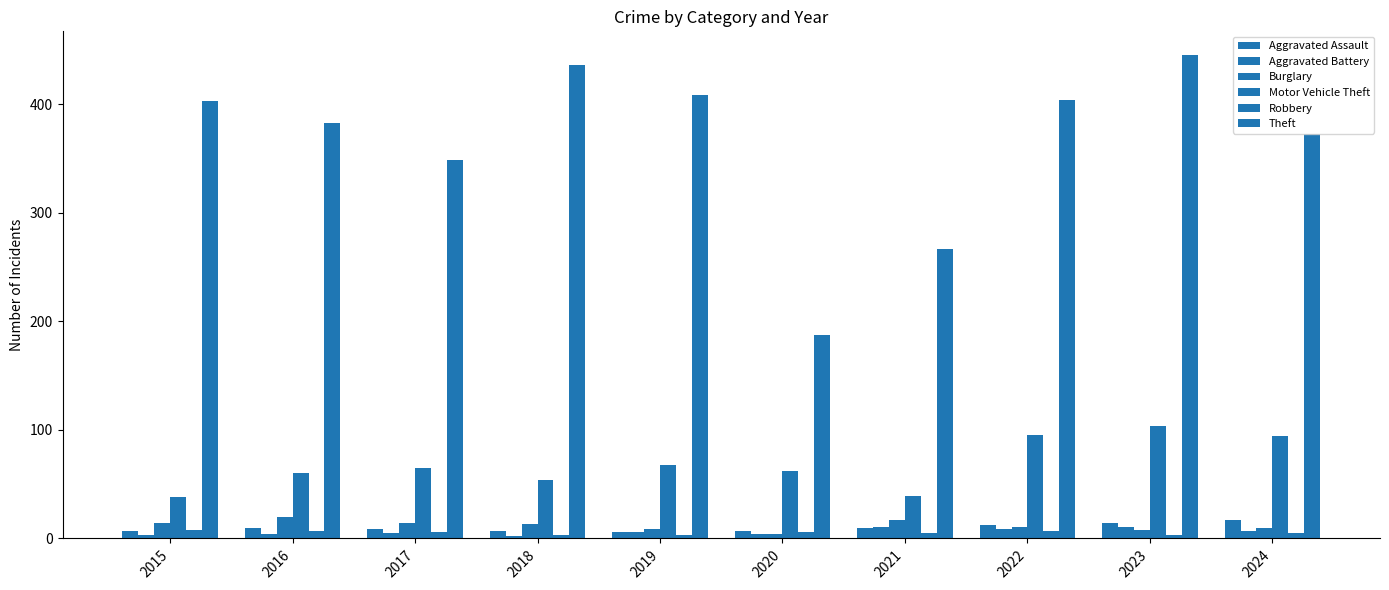

How many bars are there in total?

60